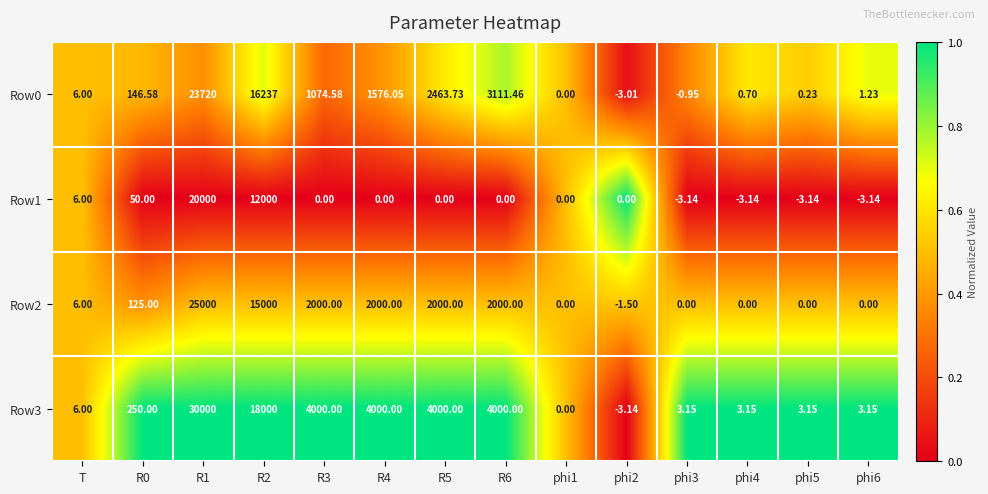

At which label does Row1 first exceed 0?

T